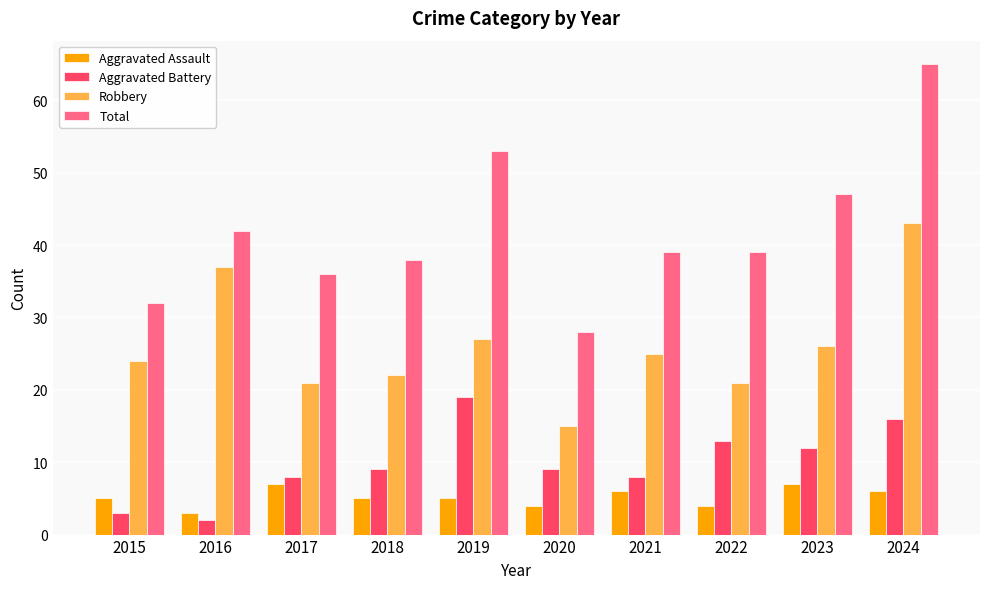

Is the value of Robbery at 2016 greater than the value of Aggravated Battery at 2021?

Yes